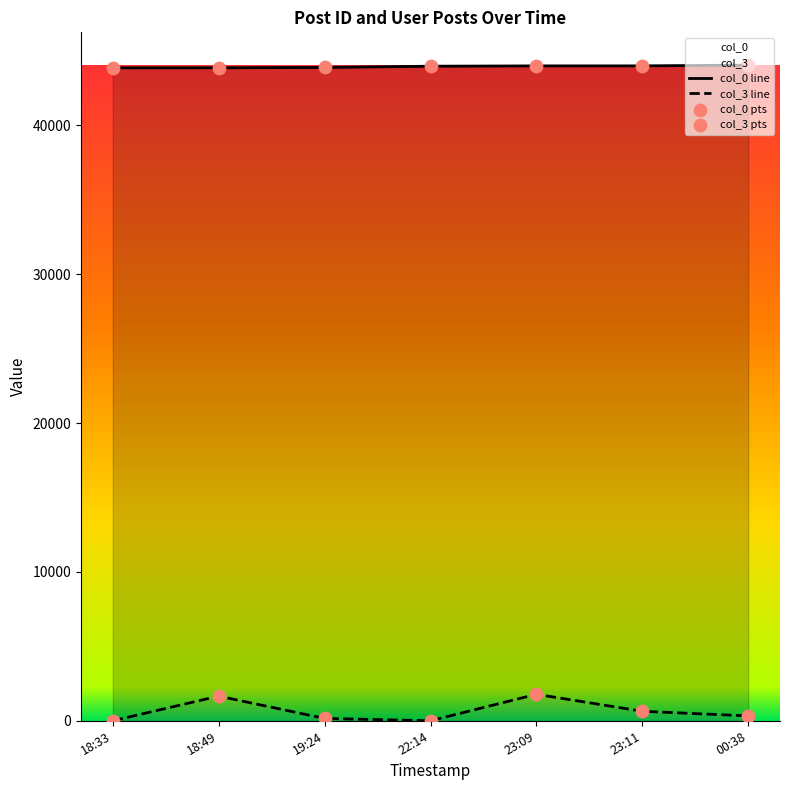

Rank the series by their average value, from highest to lowest.

col_0 line, col_3 line